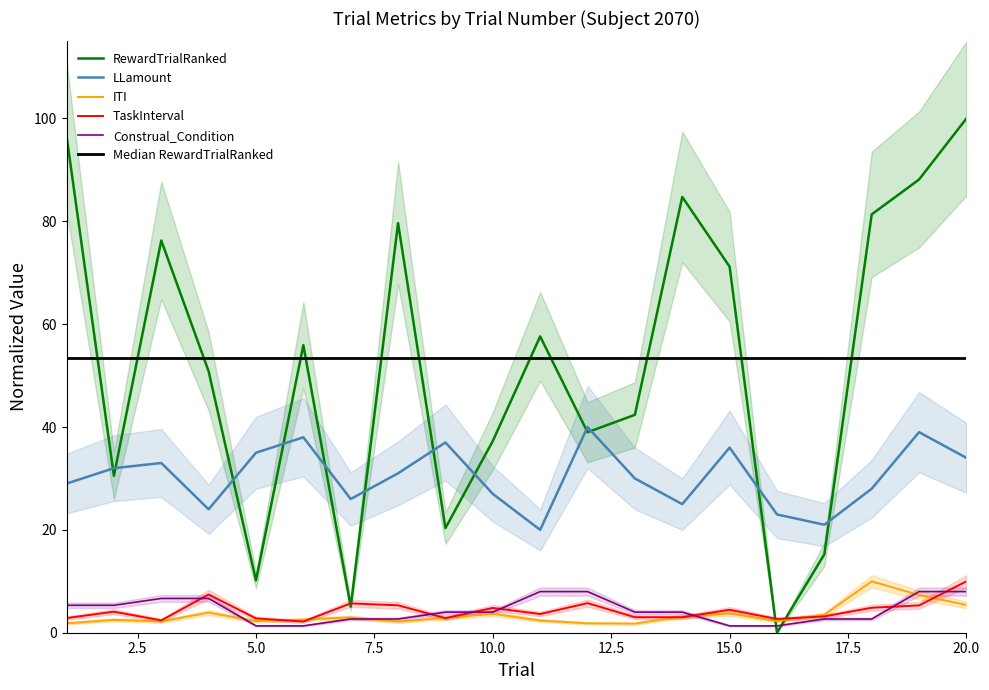

Reading left to right, what are all the values shown in this chart?

ITI: 1=1.8	2=2.5	3=2.2	4=3.9	5=2.2	6=2.5	7=3.0	8=2.2	9=2.9	10=3.7	11=2.4	12=1.8	13=1.8	14=3.2	15=3.7	16=2.3	17=3.5	18=10.0	19=7.3	20=5.4
TaskInterval: 1=2.8	2=4.1	3=2.4	4=7.4	5=2.8	6=2.2	7=5.7	8=5.3	9=2.8	10=4.8	11=3.6	12=5.8	13=3.0	14=3.0	15=4.5	16=2.7	17=3.2	18=4.9	19=5.3	20=10.0
RewardTrialRanked: 1=96.6	2=30.5	3=76.3	4=50.8	5=10.2	6=55.9	7=5.1	8=79.7	9=20.3	10=37.3	11=57.6	12=39.0	13=42.4	14=84.7	15=71.2	16=0.0	17=15.3	18=81.4	19=88.1	20=100.0
LLamount: 1=29.0	2=32.0	3=33.0	4=24.0	5=35.0	6=38.0	7=26.0	8=31.0	9=37.0	10=27.0	11=20.0	12=40.0	13=30.0	14=25.0	15=36.0	16=23.0	17=21.0	18=28.0	19=39.0	20=34.0
Construal_Condition: 1=5.3	2=5.3	3=6.7	4=6.7	5=1.3	6=1.3	7=2.7	8=2.7	9=4.0	10=4.0	11=8.0	12=8.0	13=4.0	14=4.0	15=1.3	16=1.3	17=2.7	18=2.7	19=8.0	20=8.0